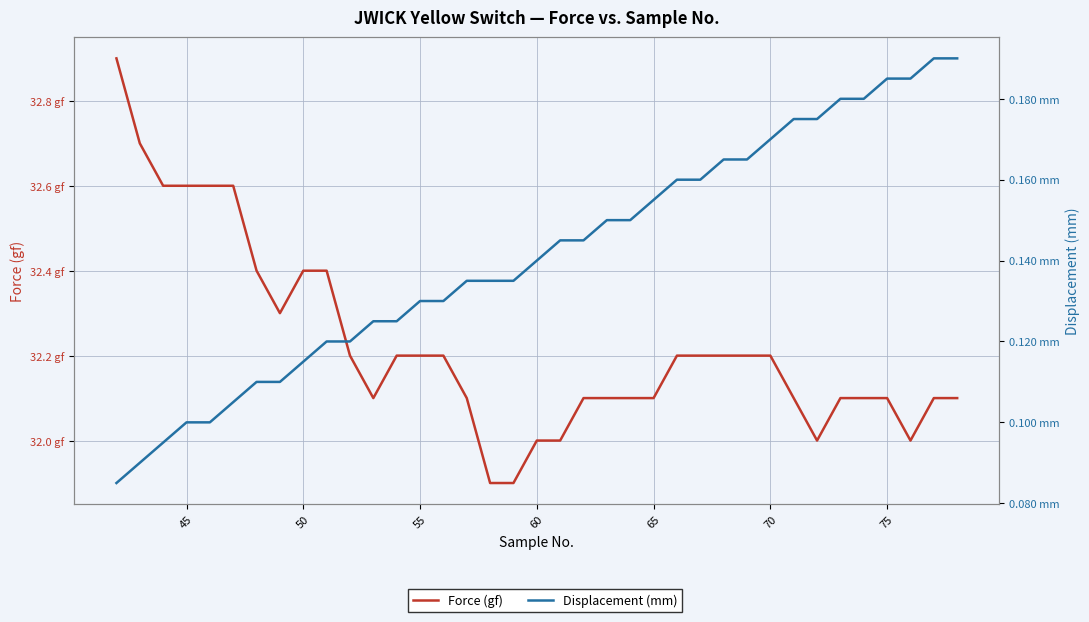

What is the difference between the maximum and minimum values in the Displacement (mm) series?

0.1